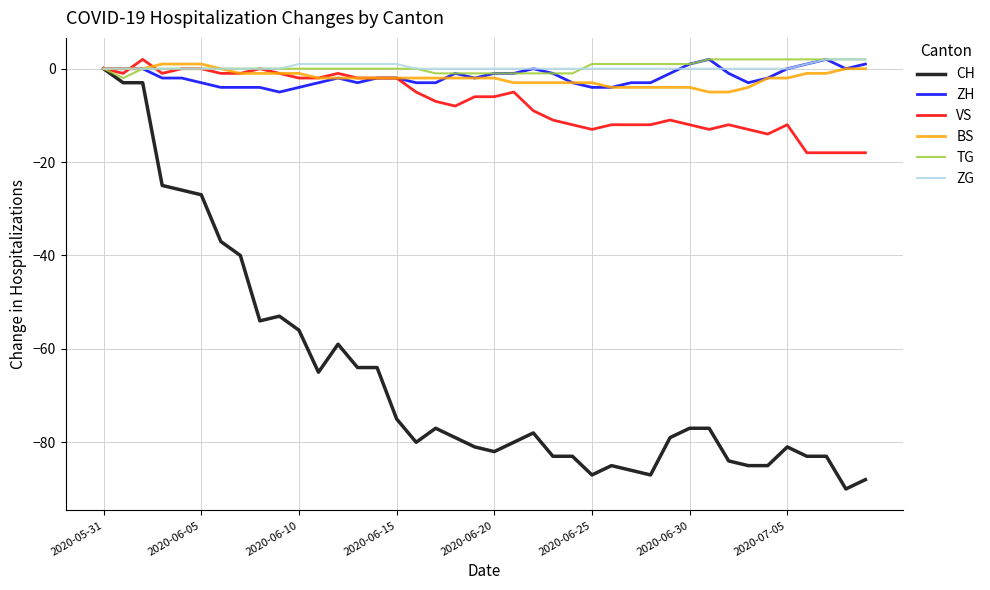

Which series has the widest spread of values?

CH